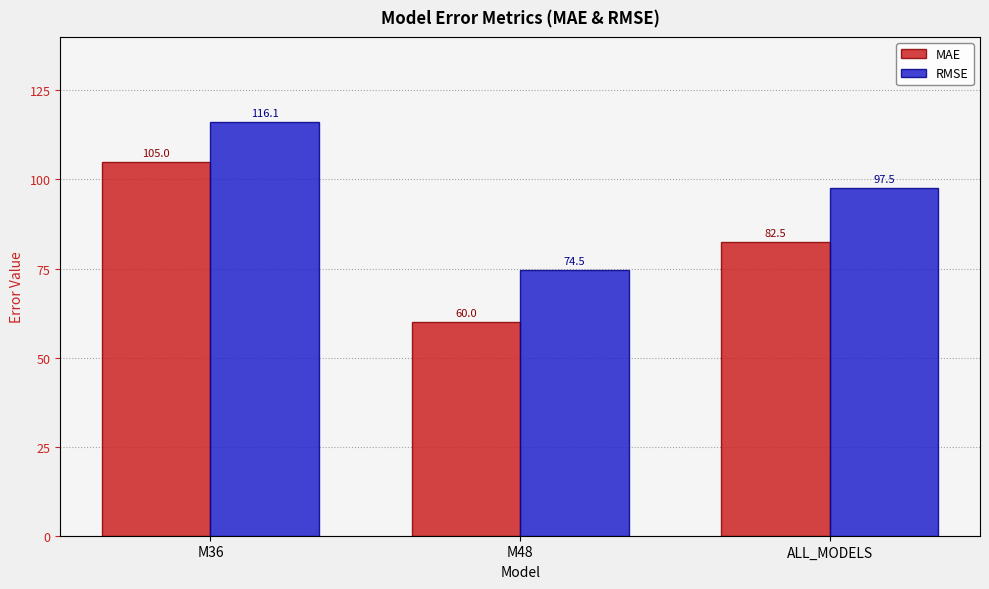

How many bars are there in total?

6